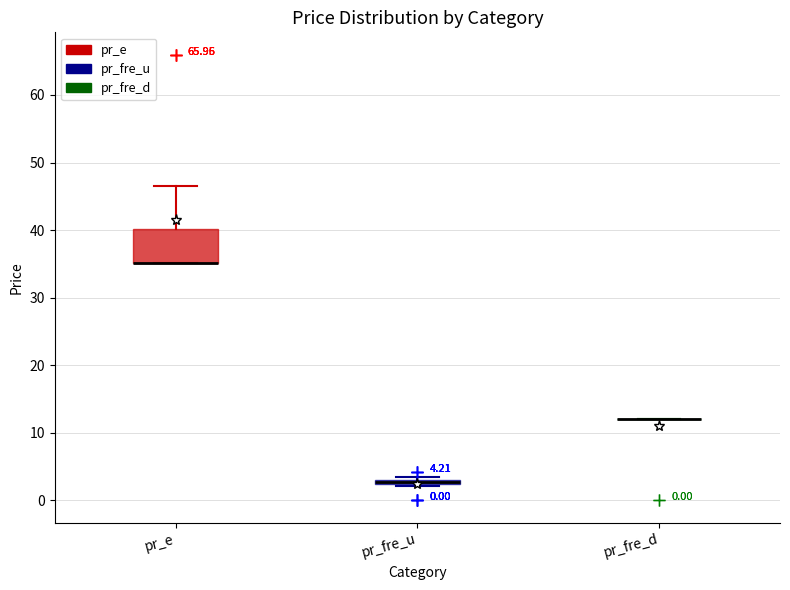

Which box is the tallest, from its lower edge to its upper edge?

pr_e